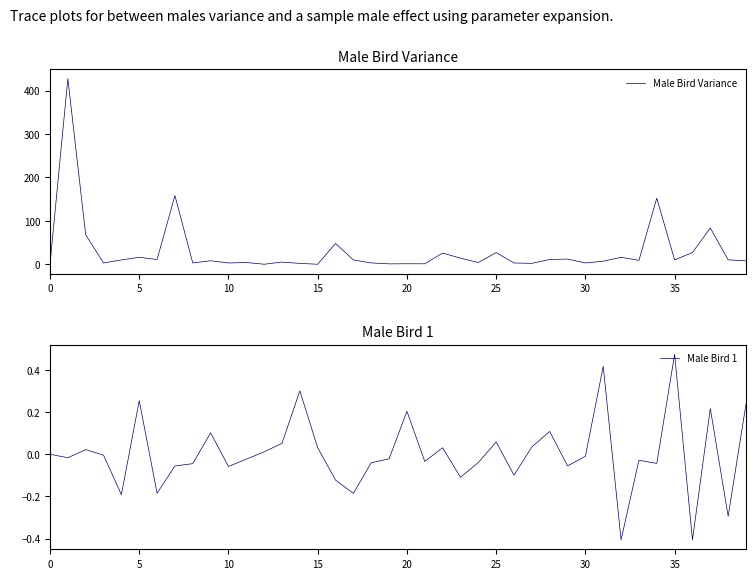

Does the chart display data point markers on the line(s)?

No